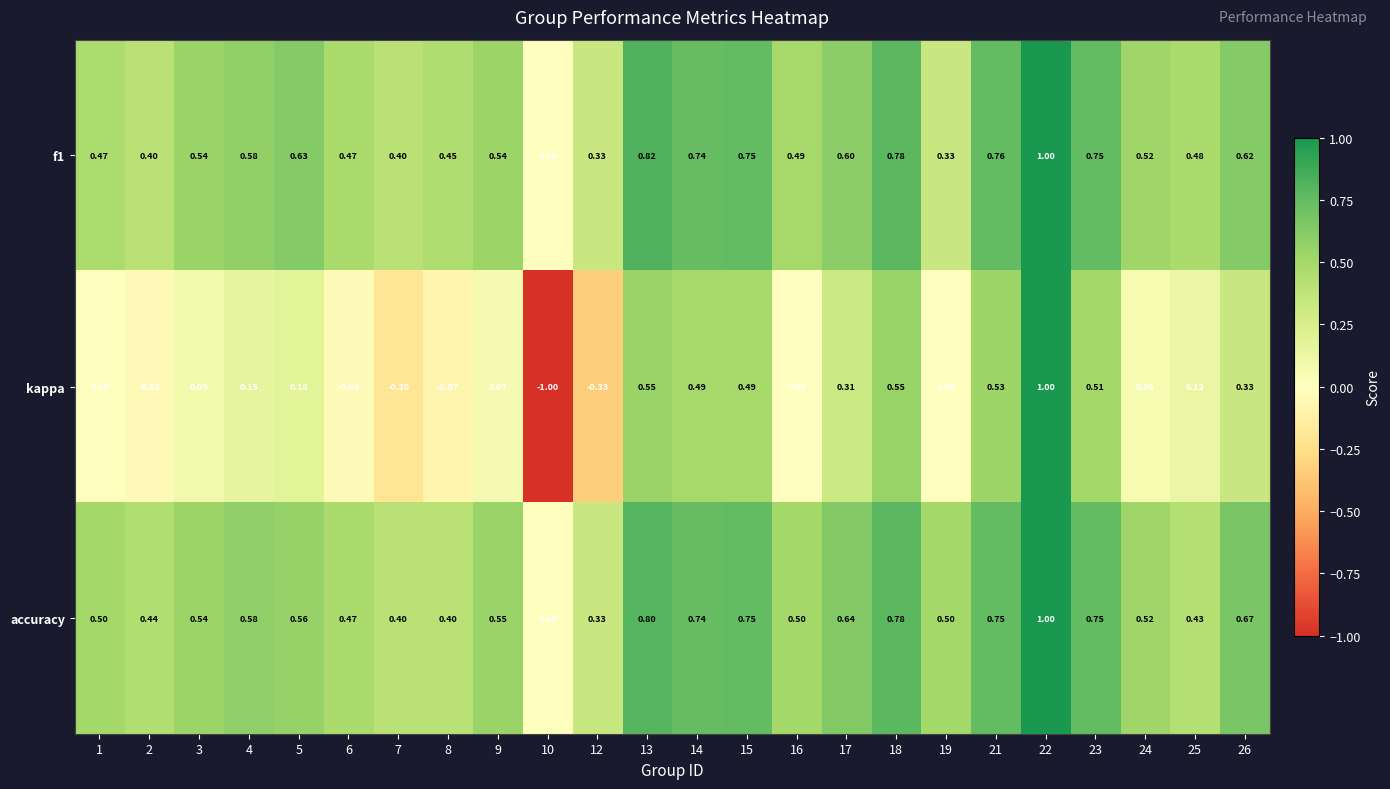

Between 3 and 10, which series saw the biggest shift?

kappa